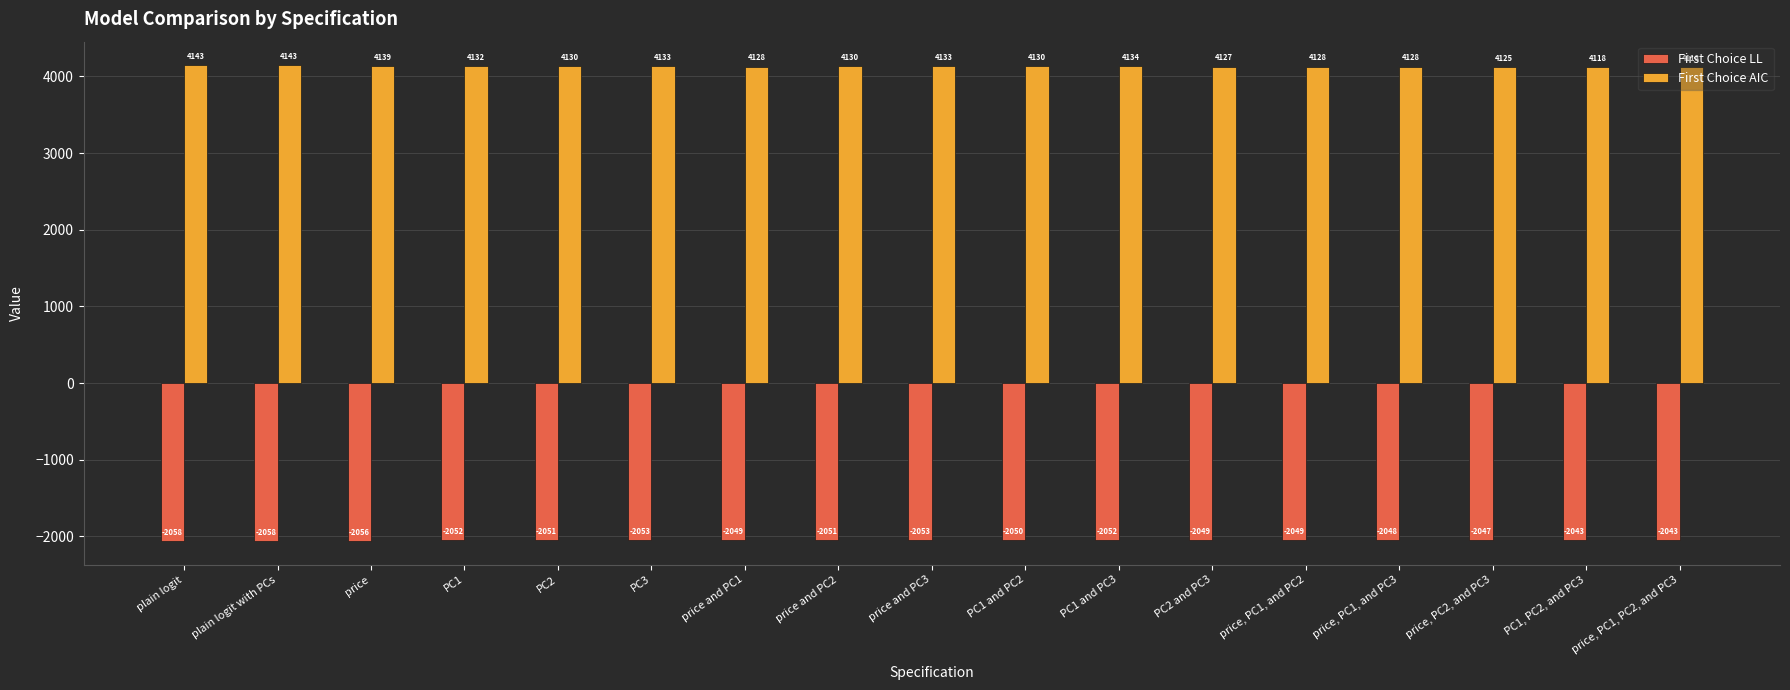

Rank the series by their maximum value, from highest to lowest.

First Choice AIC, First Choice LL